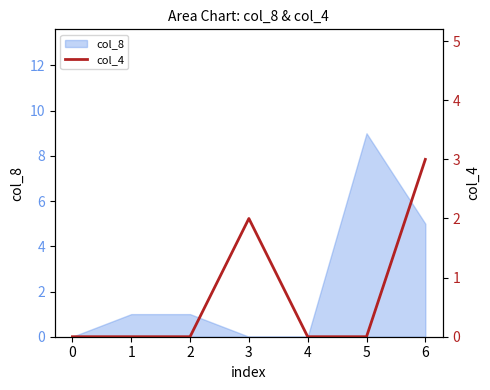

Read the col_8 value at 6.

5